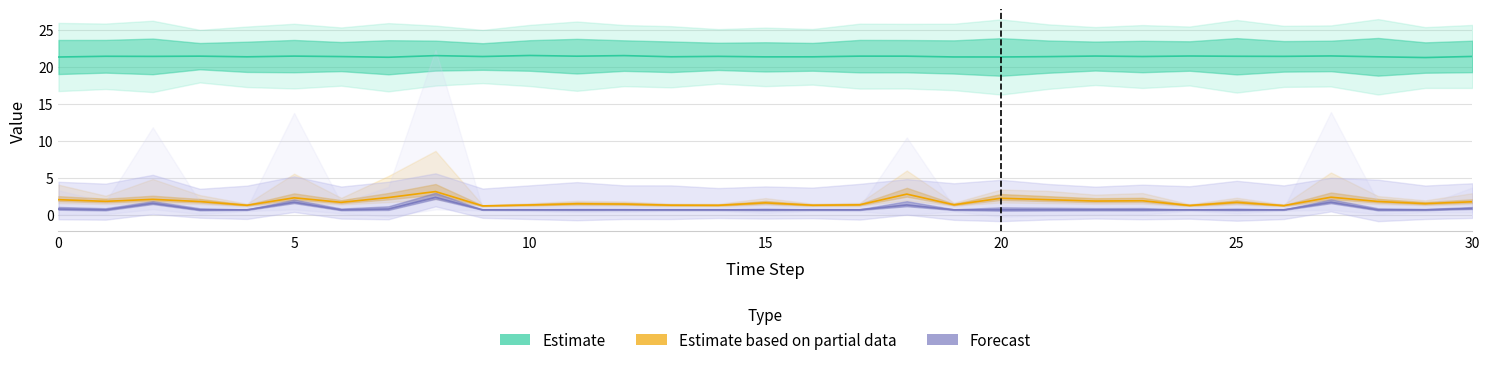

True or false: Forecast and Estimate based on partial data intersect in this chart.

False